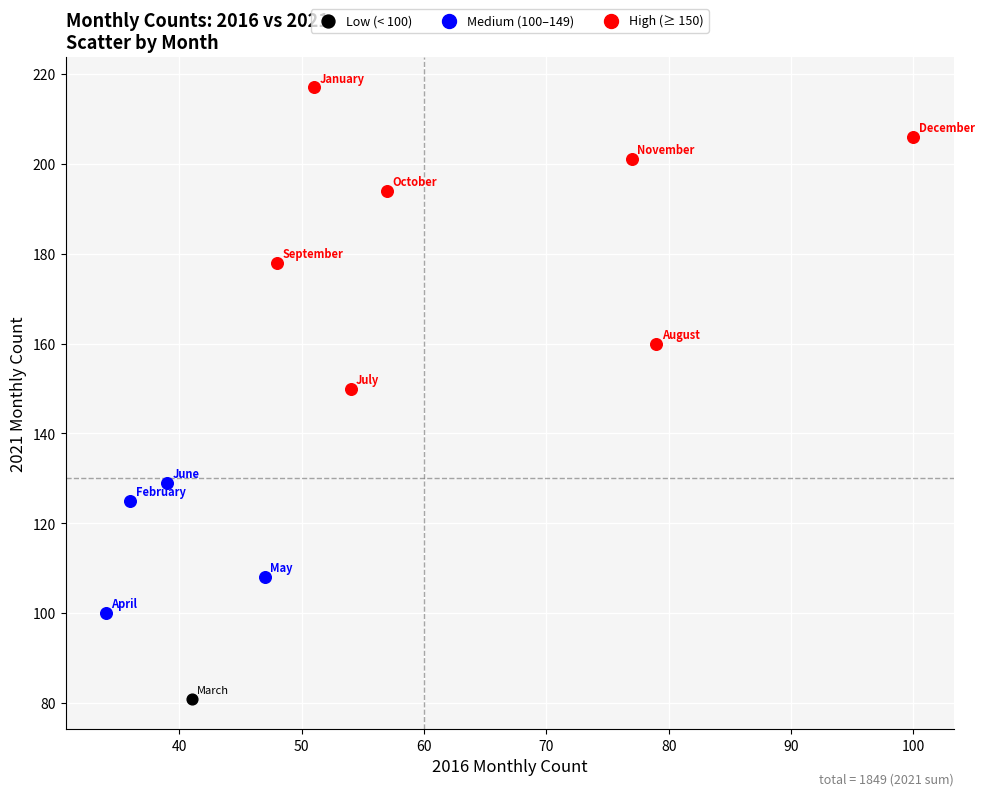

What are all the series names shown in the legend?

Low (< 100), Medium (100–149), High (≥ 150)